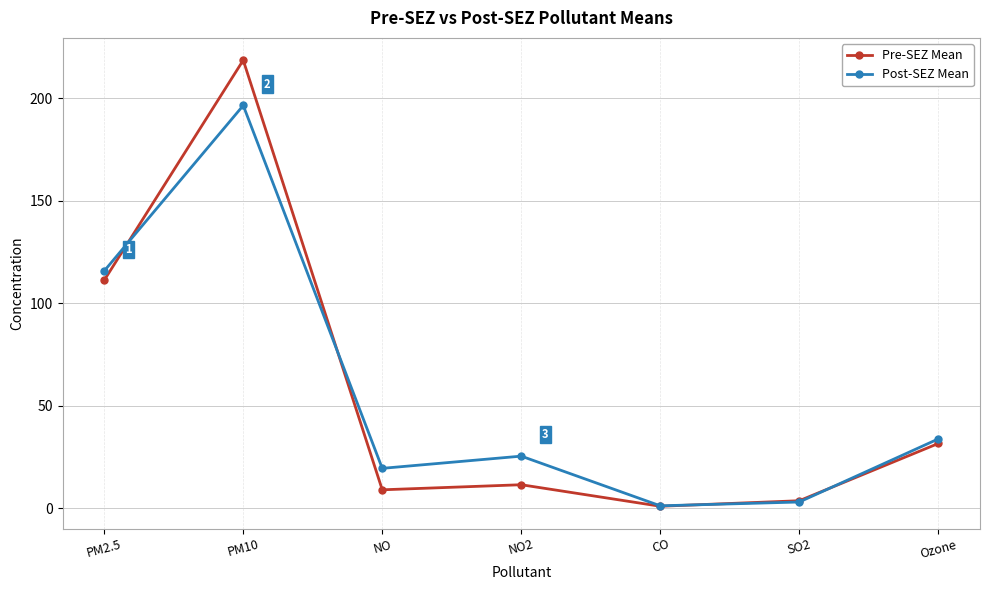

How many interior local valleys does the Post-SEZ Mean series have?

2